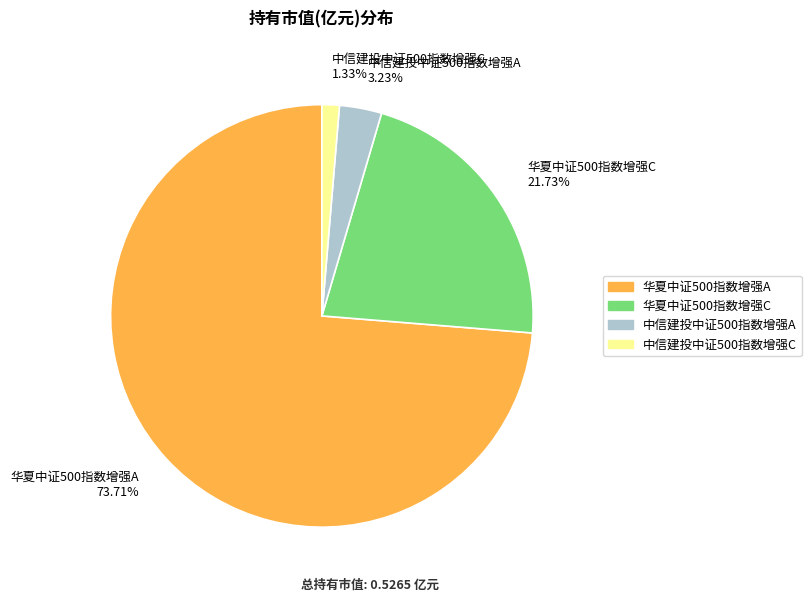

How much of the chart is everything except 中信建投中证500指数增强A?

96.8%